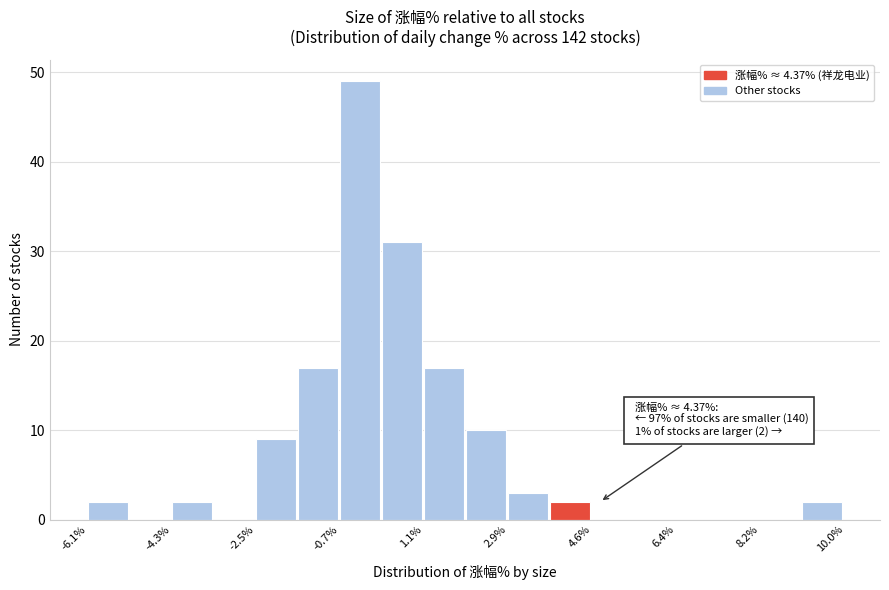

Over which range of the x-axis is the bar tallest?

-0.8 to 0.2